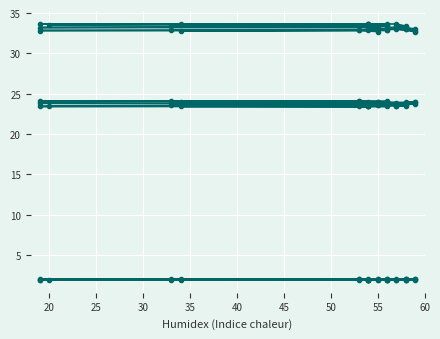

In col_3, how many points are lower than both neighbors (excluding endpoints)?

8